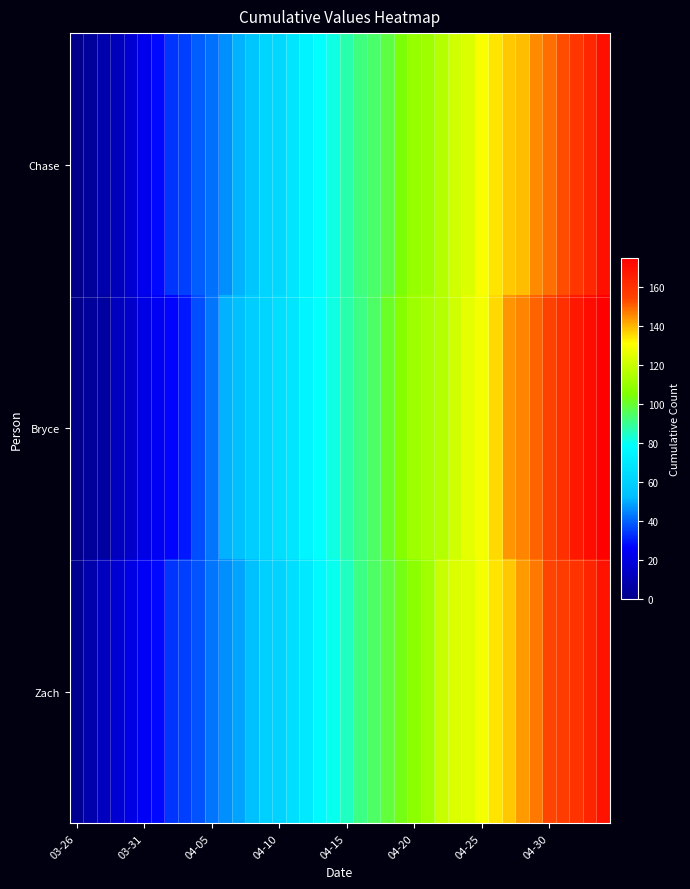

How many distinct data groups are displayed?

3